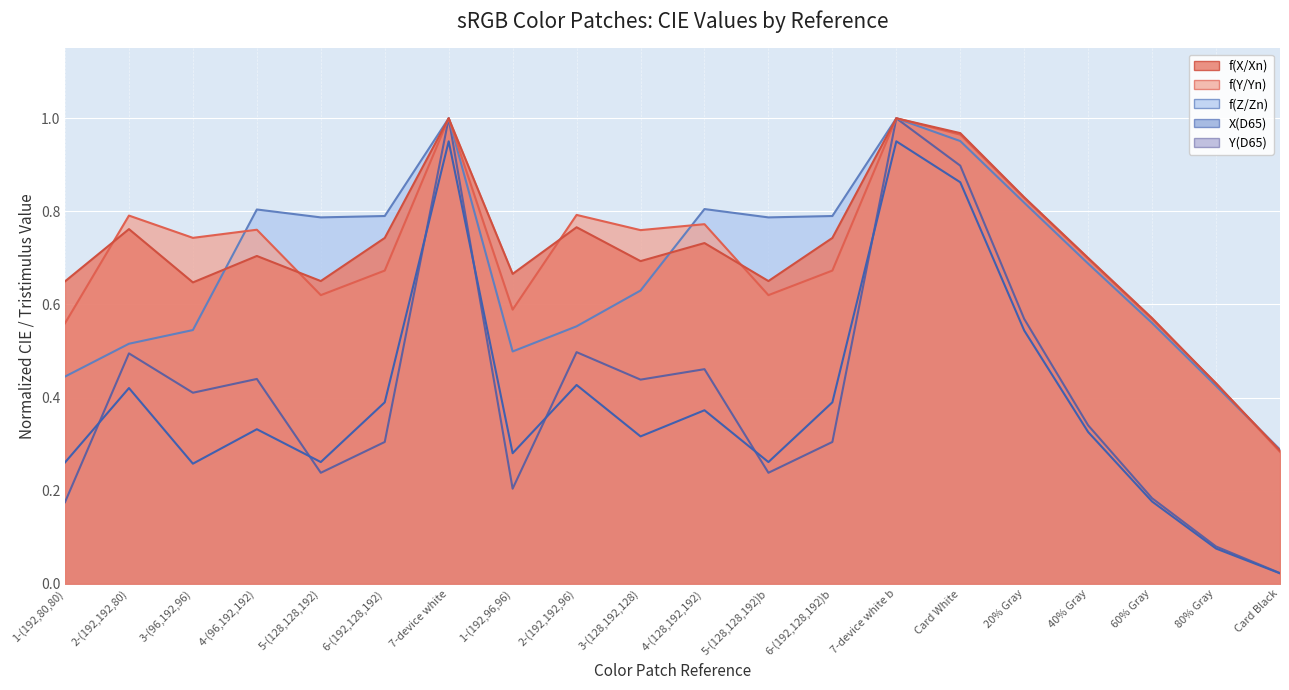

True or false: f(X/Xn) and X(D65) cross at least once.

False